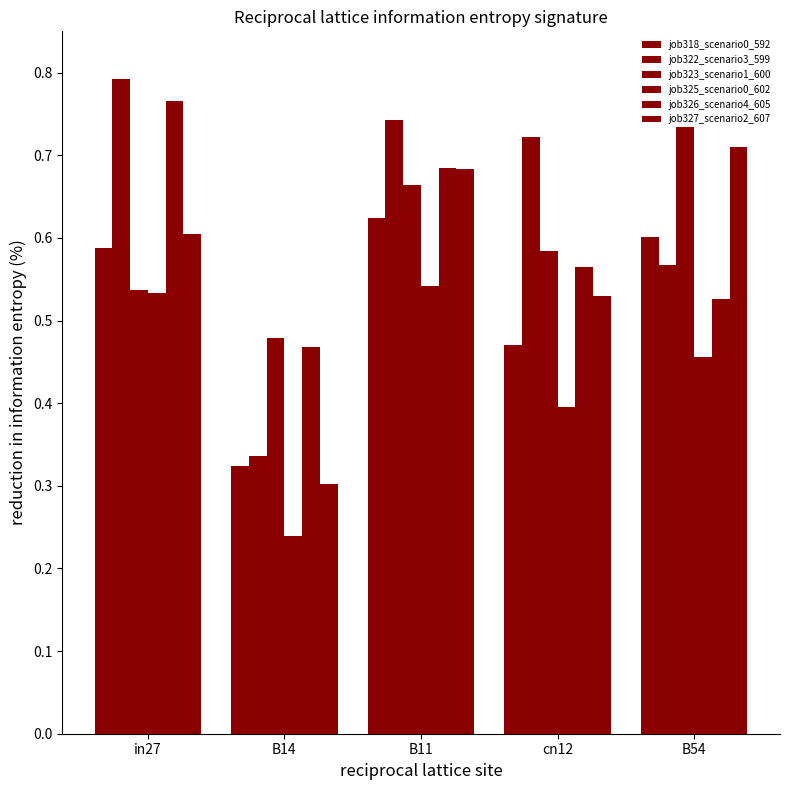

How many distinct data groups are displayed?

6